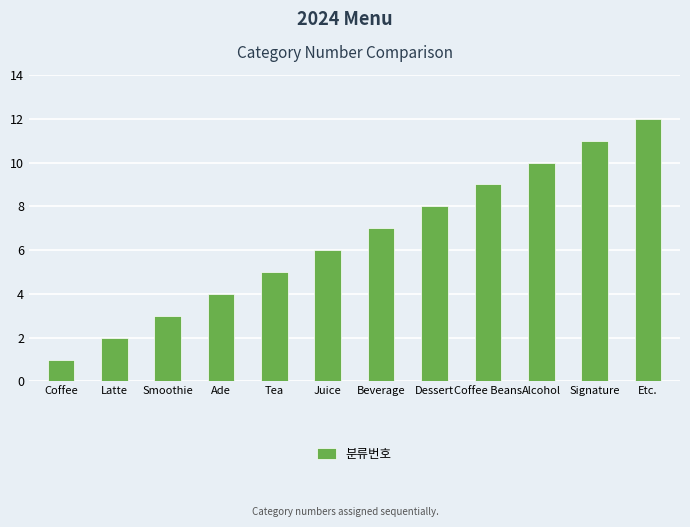

The chart shows a value of 15 at Alcohol. True or false?

False